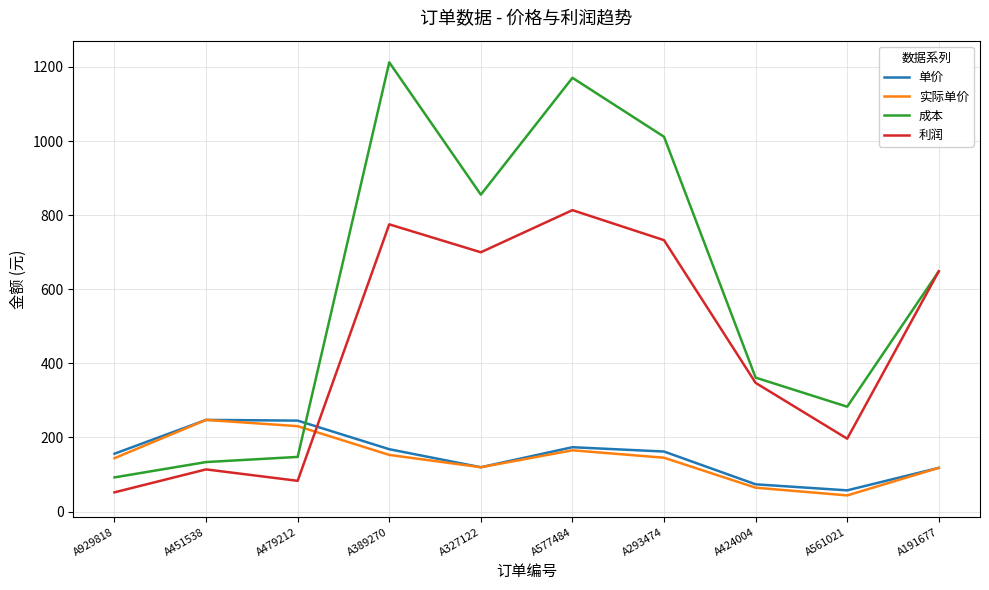

Does the chart have visible grid lines?

Yes